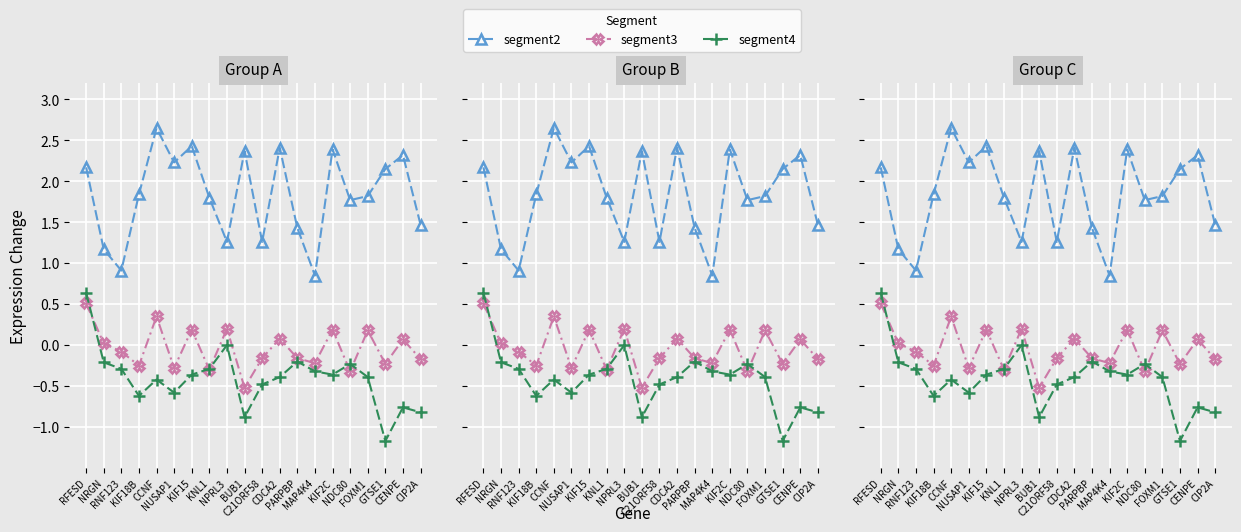

Rank the series by their average value, from highest to lowest.

segment2, segment3, segment4